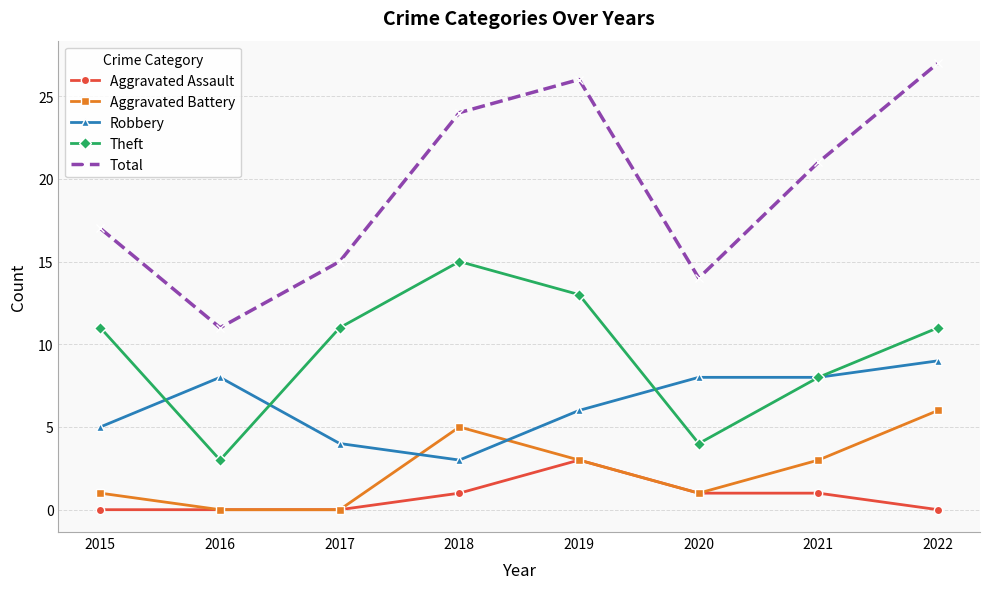

Rank the categories by Total value from lowest to highest.

2016, 2020, 2017, 2015, 2021, 2018, 2019, 2022